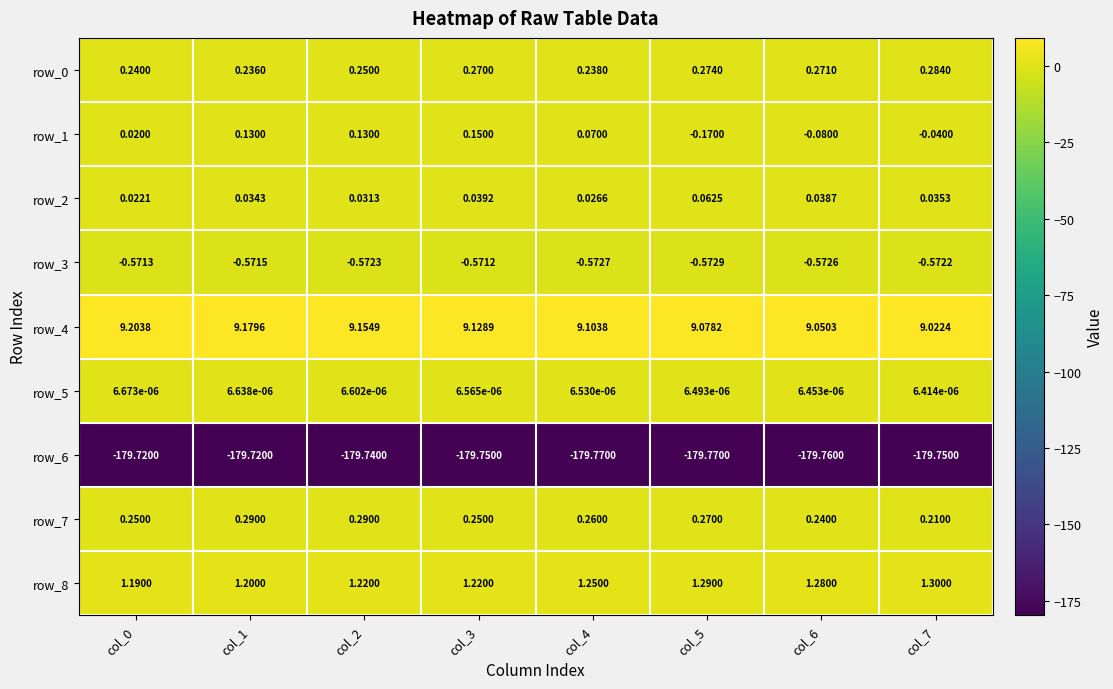

Is the value of row_4 at col_3 greater than the value of row_8 at col_4?

Yes